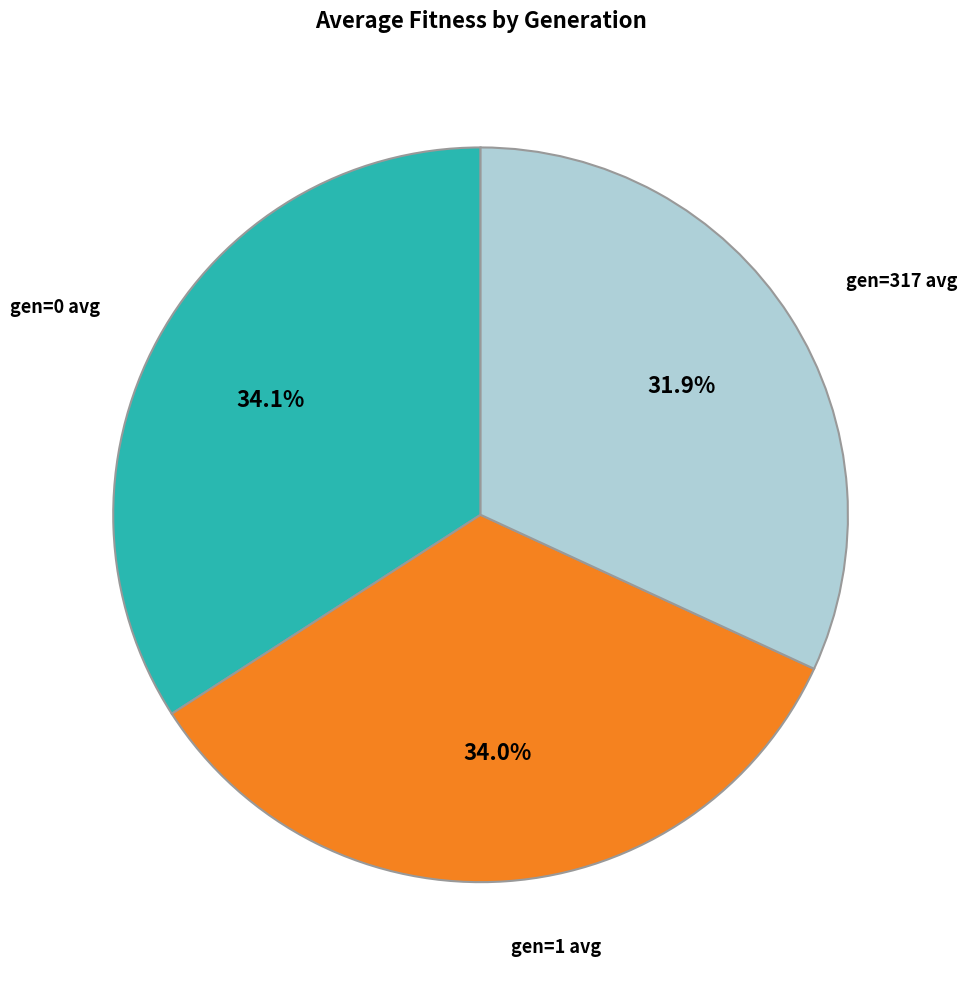

Is there a majority slice in this chart?

No